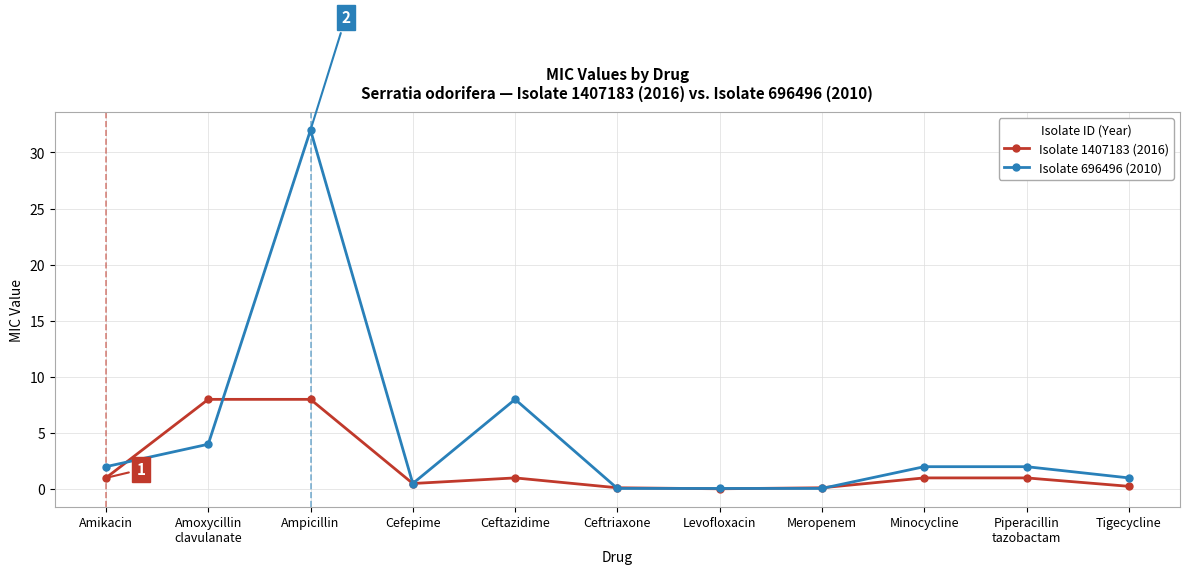

How many distinct data groups are displayed?

2